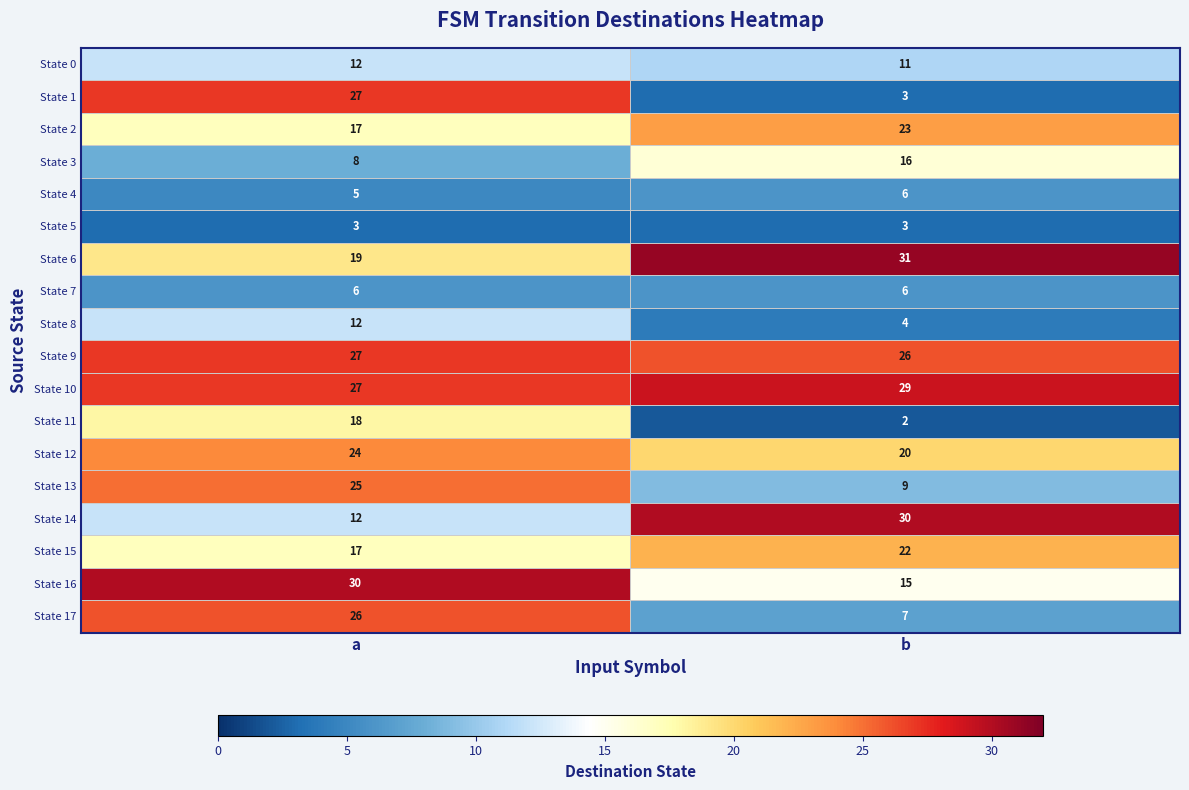

At which category does the chart reach its peak across all series?

b